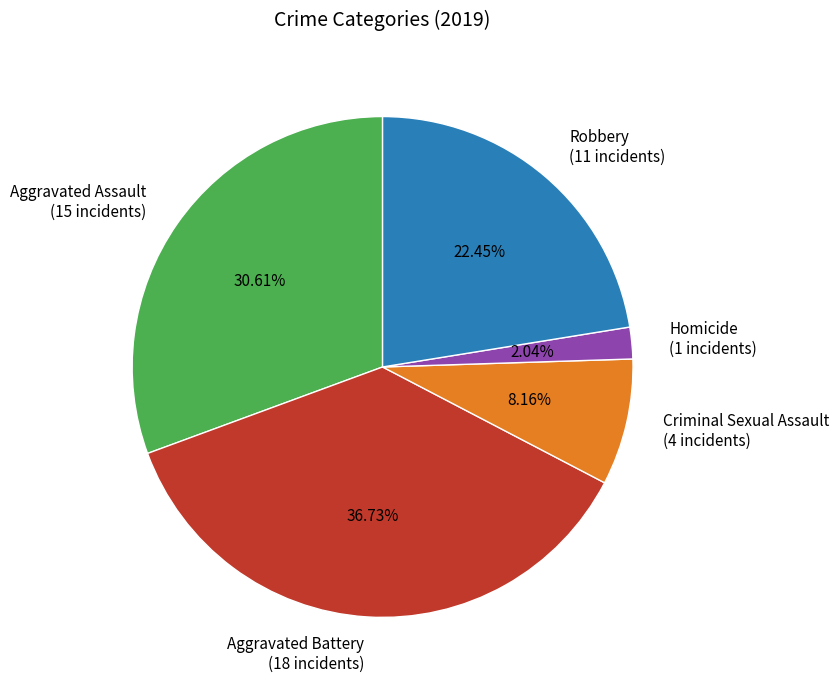

Is it true that Aggravated Battery is 37% of the pie?

True